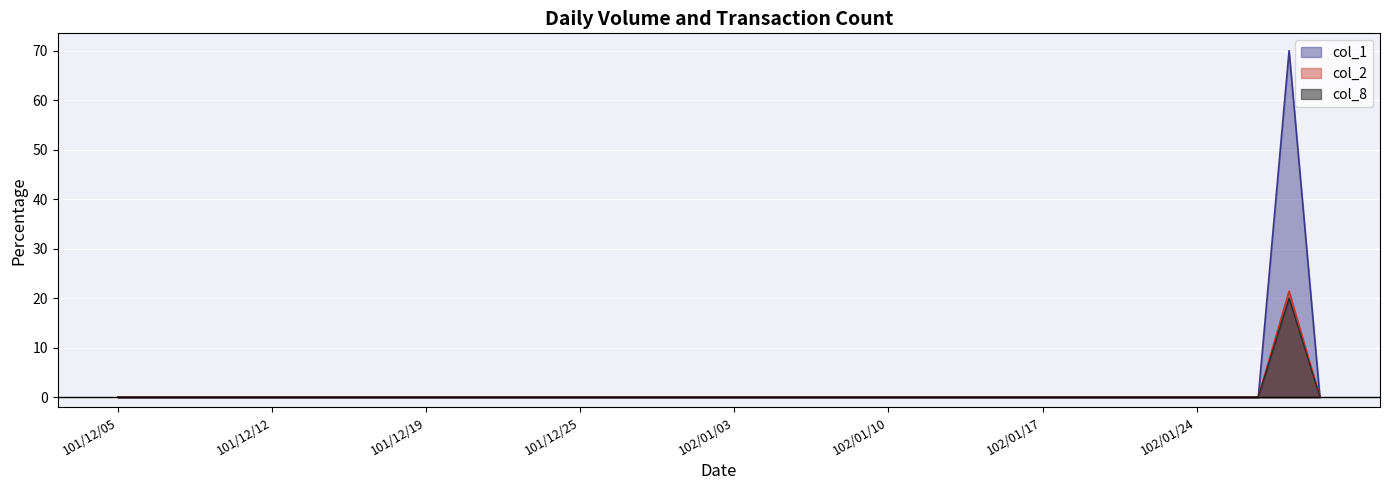

At how many categories does at least one series exceed 22?

1